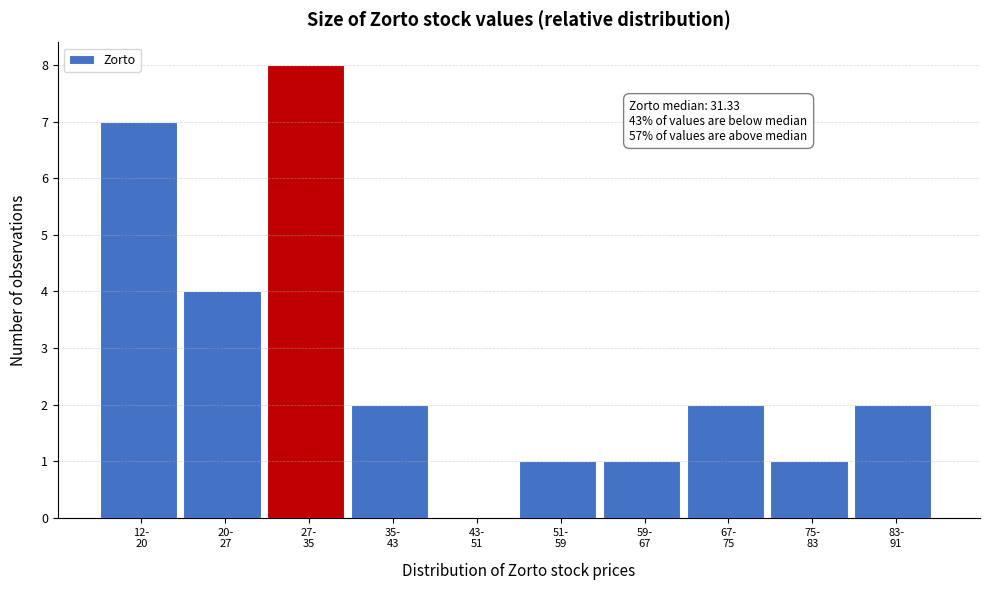

What is the maximum value shown in the chart?

8